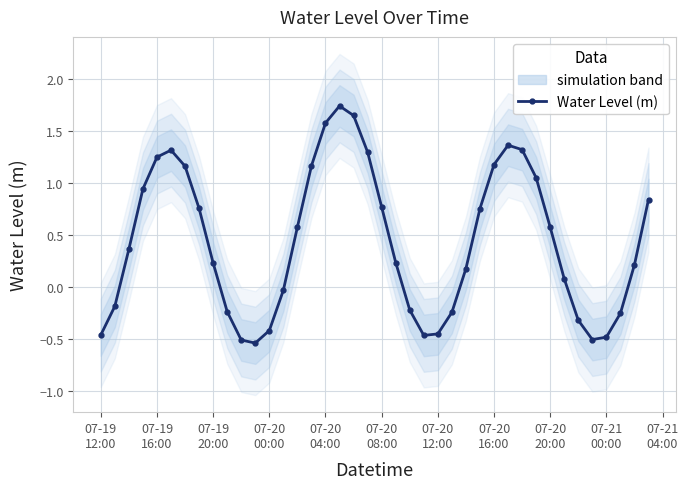

True or false: Water Level (m) has more than 2 points higher than both neighbors.

True